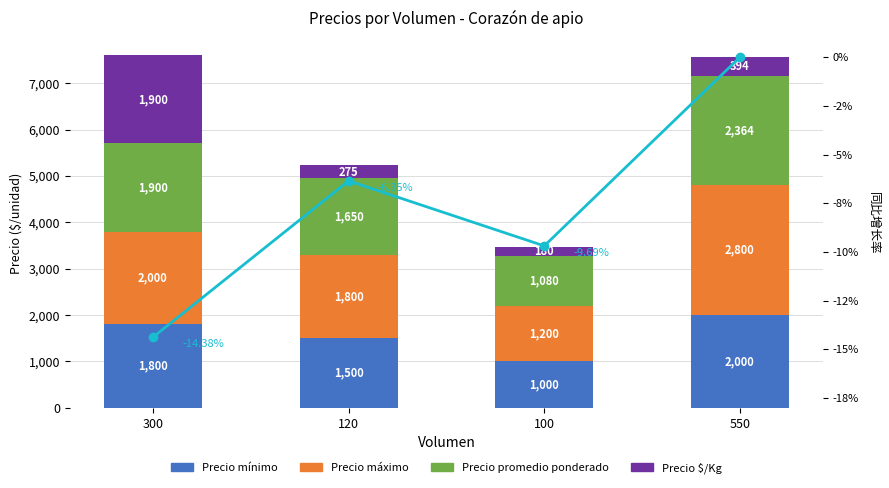

At which category is the sum across all series the highest?

300